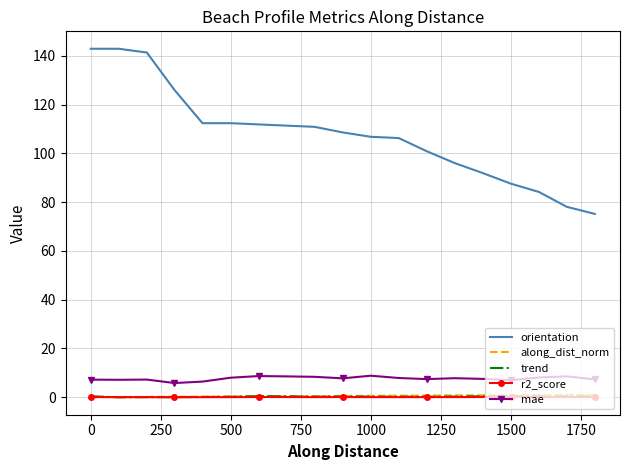

Which series has the largest total across all categories?

orientation